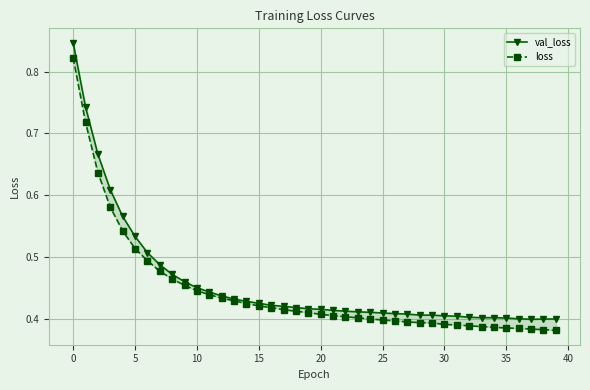

True or false: loss has a value of 0.4 at 22.

True